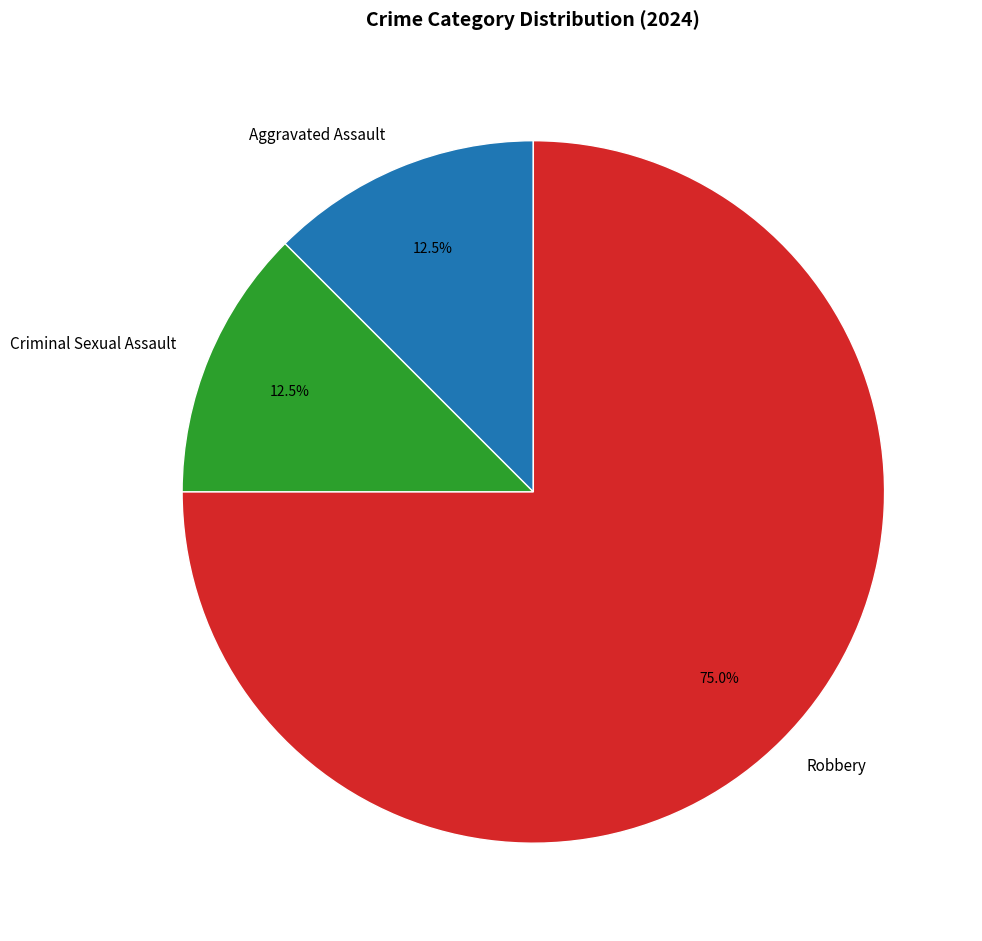

Count the number of slices in the pie.

3